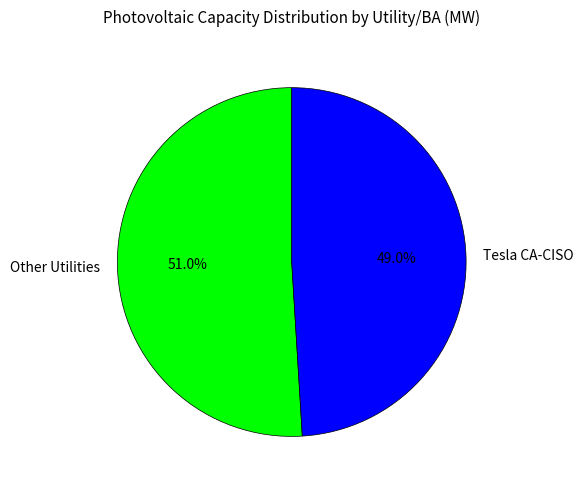

Rank the categories by value from highest to lowest.

Other Utilities, Tesla CA-CISO